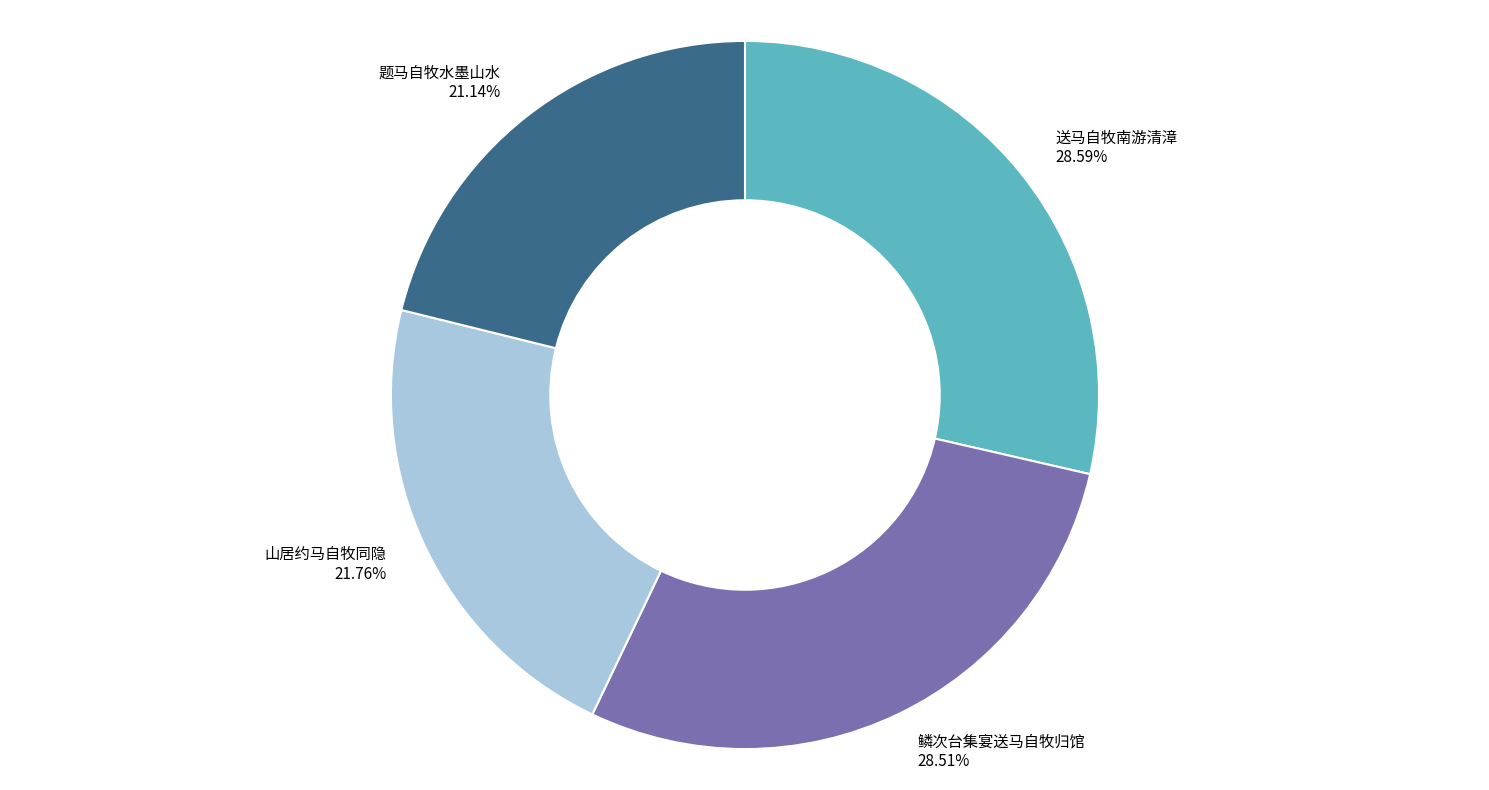

What is the ratio of the value at 送马自牧南游清漳 28.59% to the value at 鳞次台集宴送马自牧归馆 28.51%?

1.0